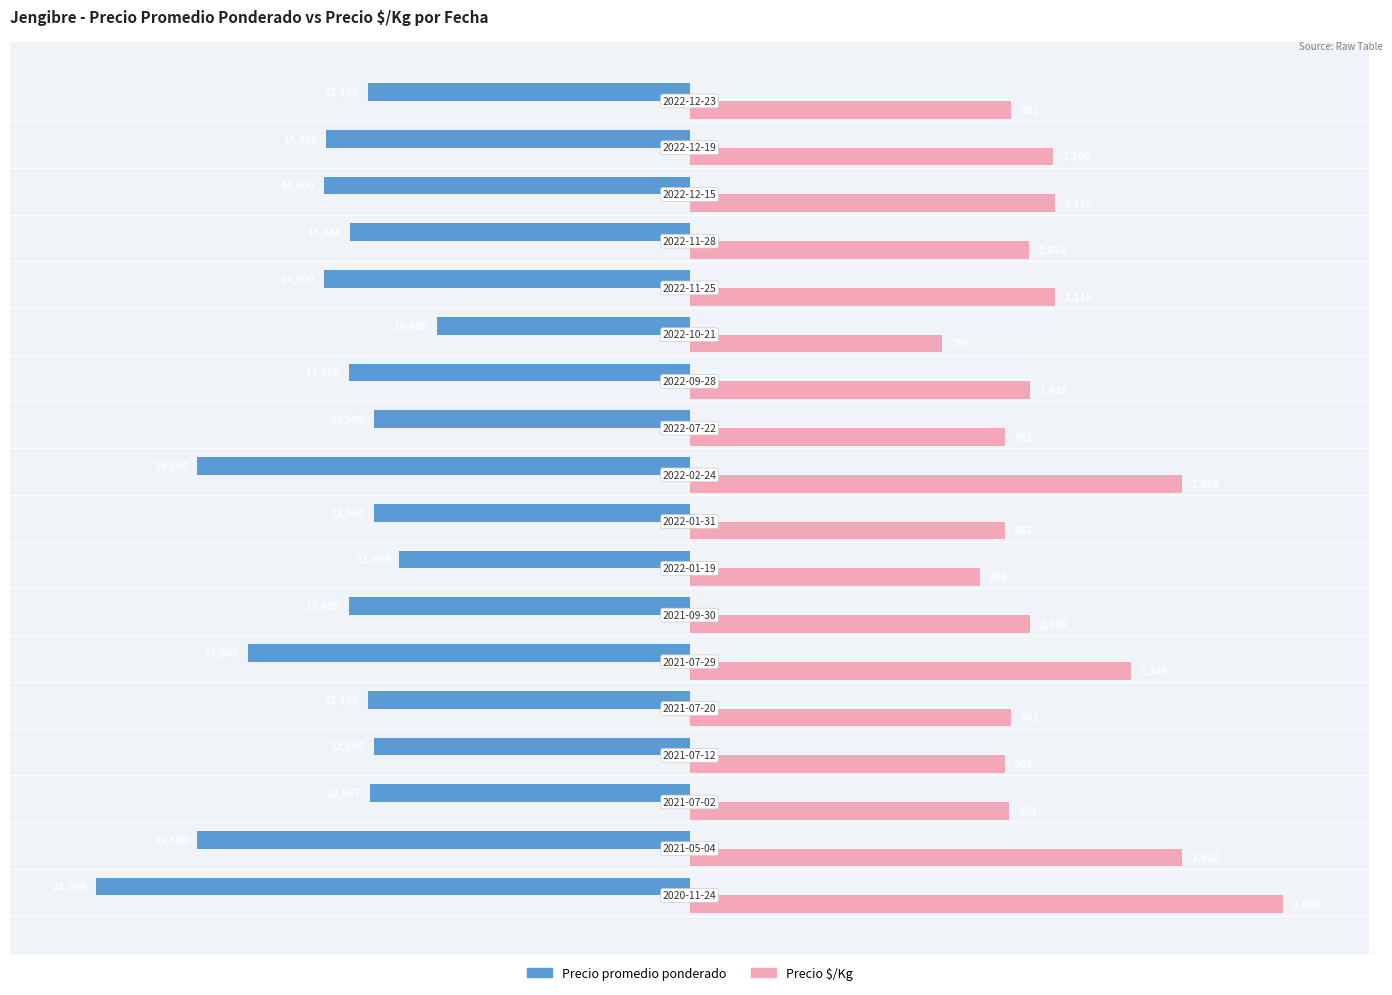

What are all the series names shown in the legend?

Precio promedio ponderado, Precio $/Kg